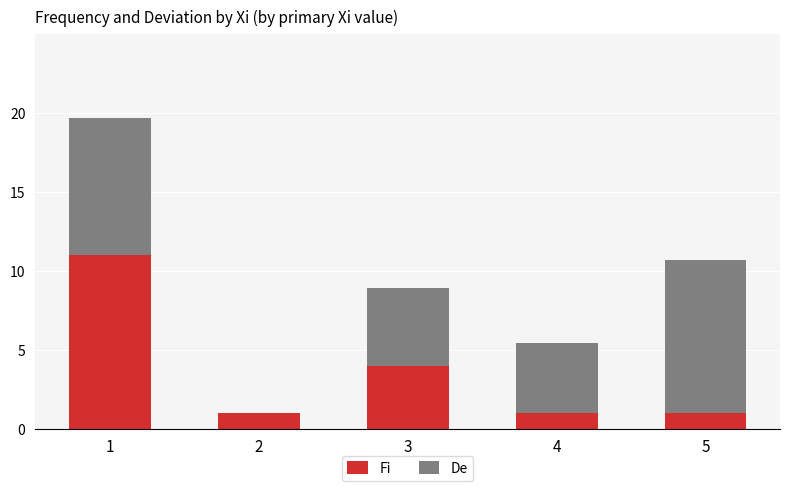

Where is Fi nearest to the value 6?

3